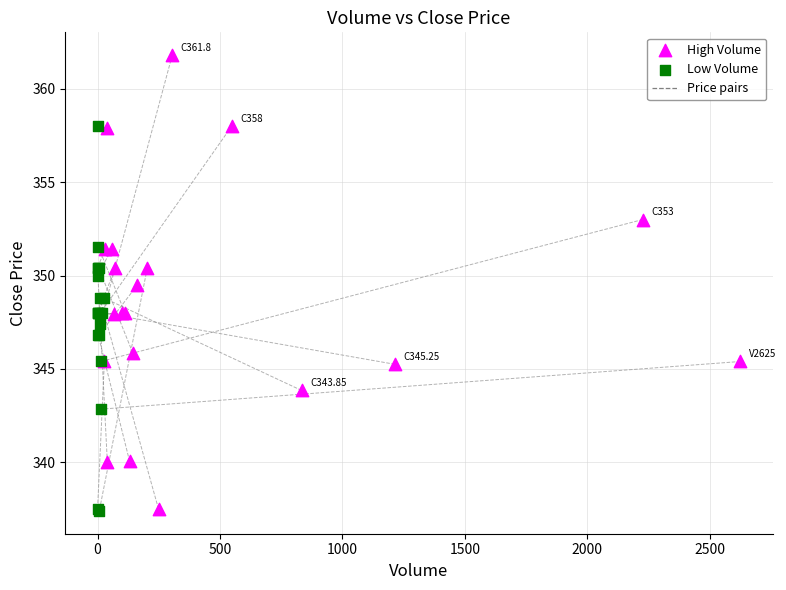

Which series contains the highest Y value?

High Volume